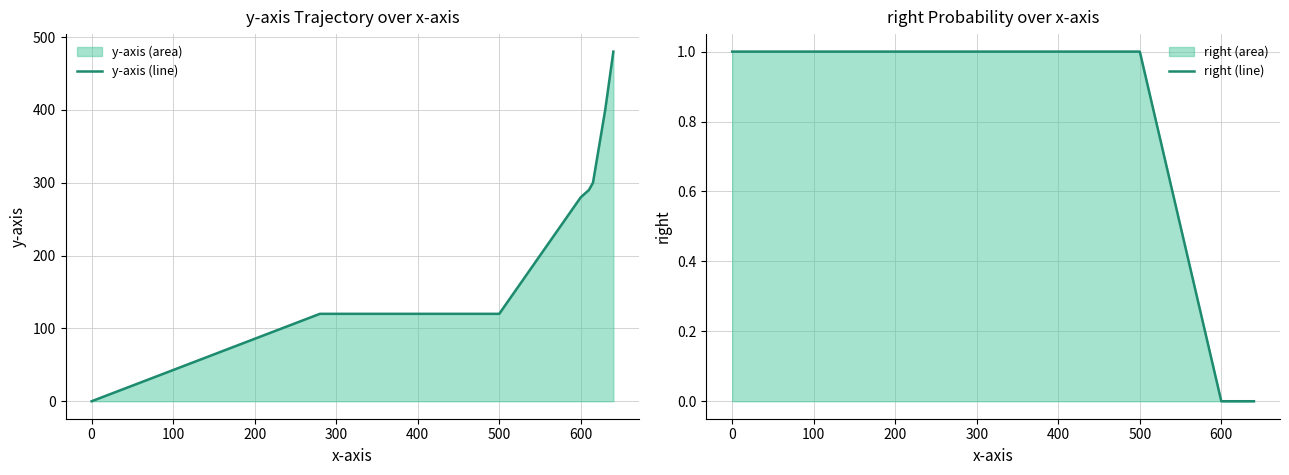

The value of y-axis (line) at 500 is 194. True or false?

False